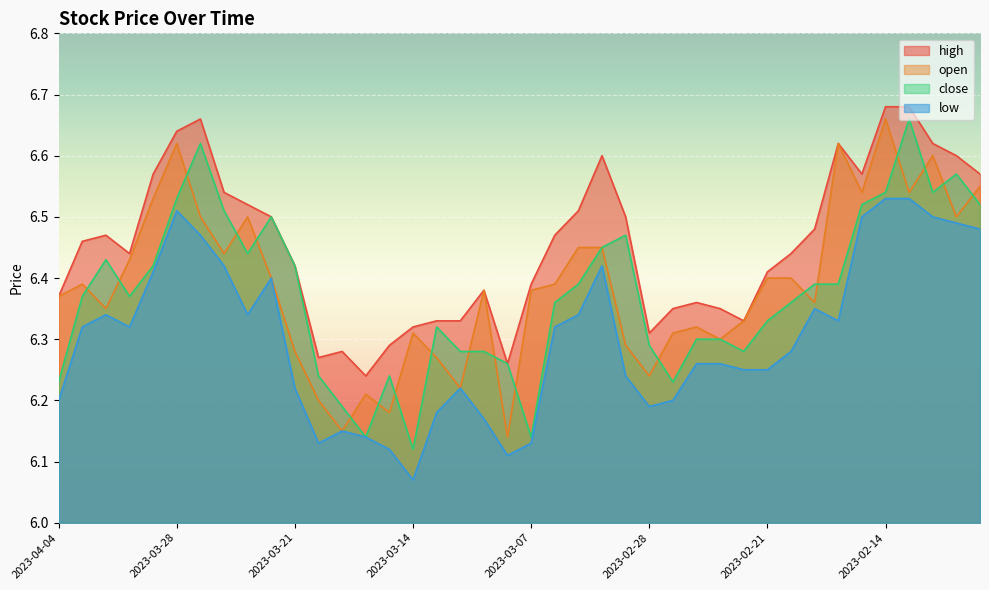

Which category has the highest value across all series?

2023-02-14